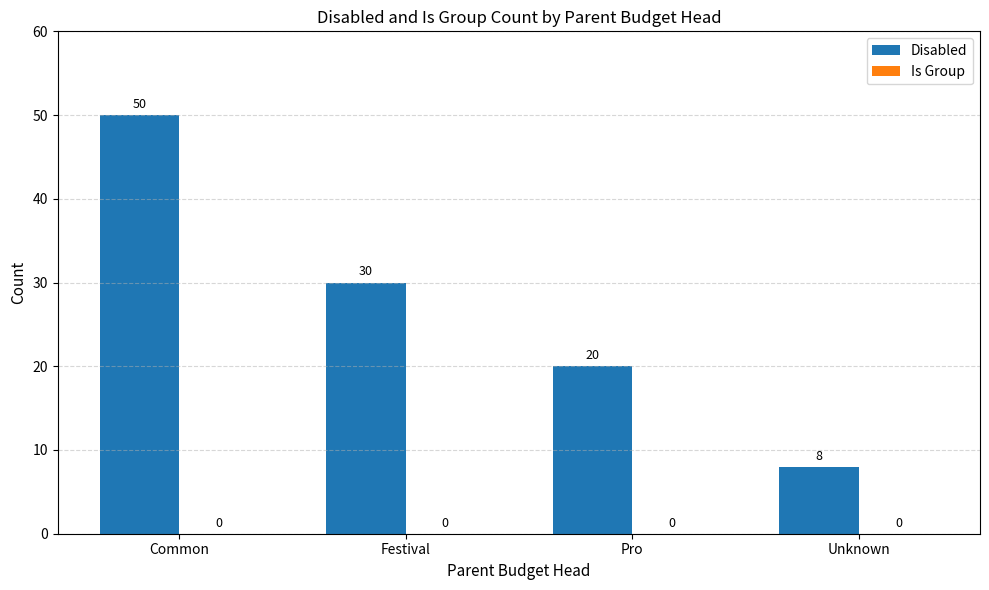

The value at Common is 50. True or false?

True